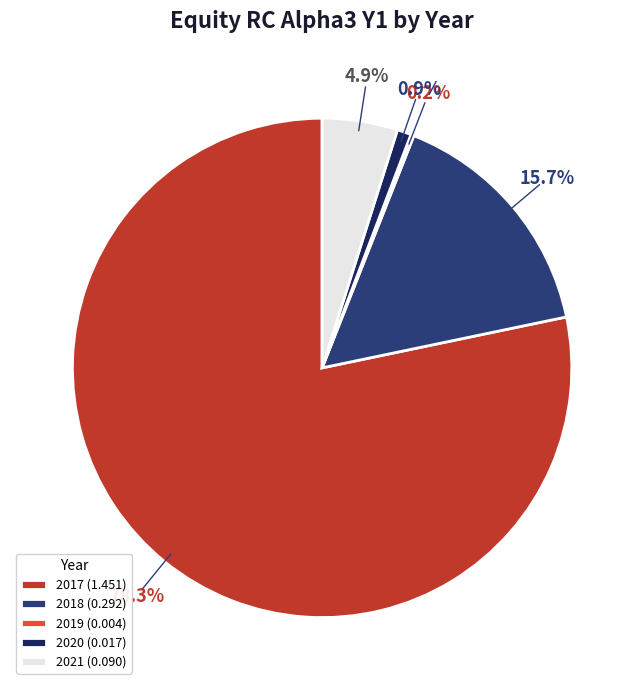

How much of the chart is everything except 2017 (1.451)?

21.7%